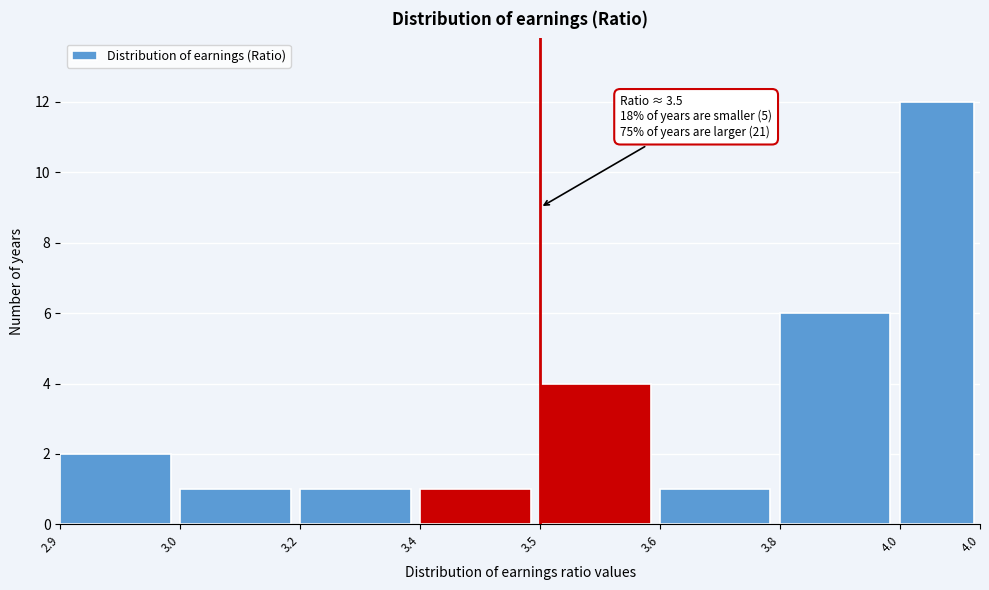

Reading left to right, what are all the values shown in this chart?

2.9=2	3.0=1	3.2=1	3.4=1	3.5=4	3.6=1	3.8=6	4.0=12